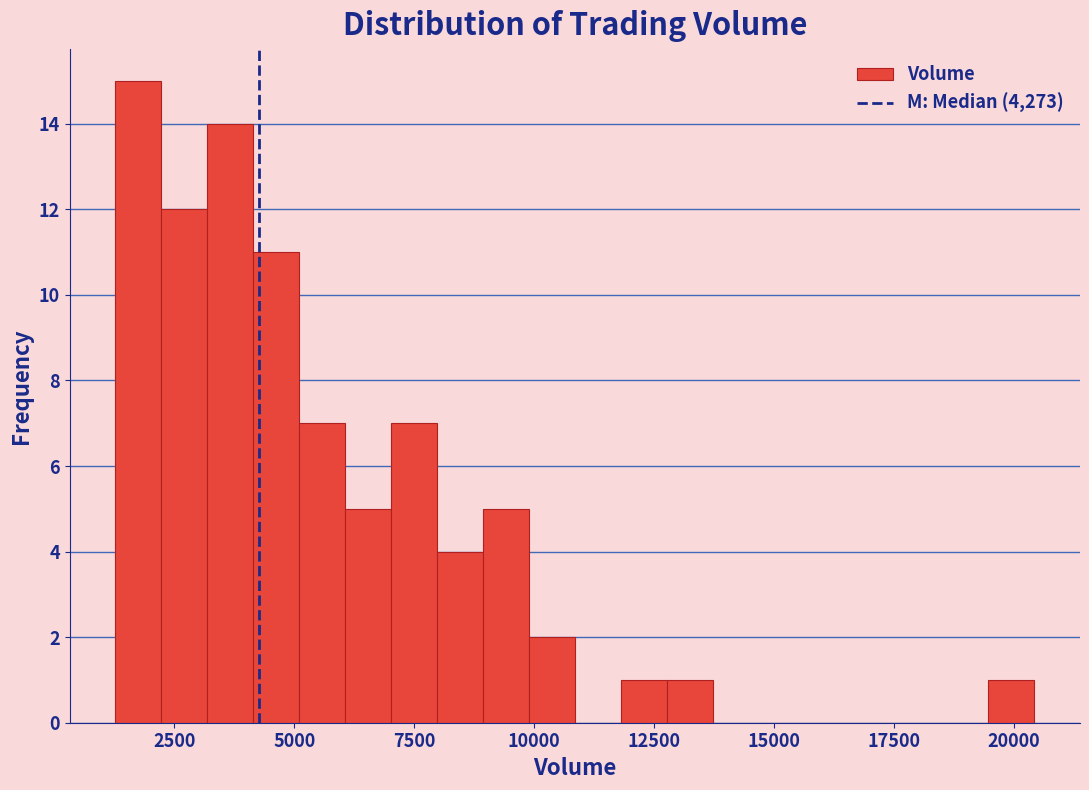

Around what value on the x-axis is the tallest bar? Give the approximate position of its centre, as read against the axis.

1500